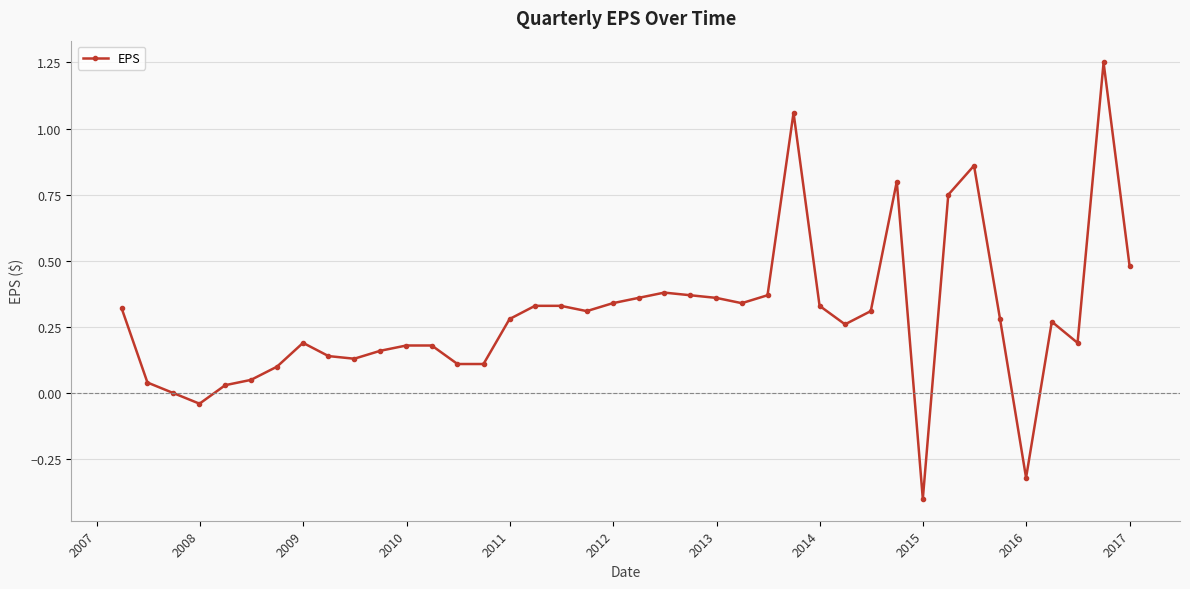

What is the minimum value shown in the chart?

-0.4